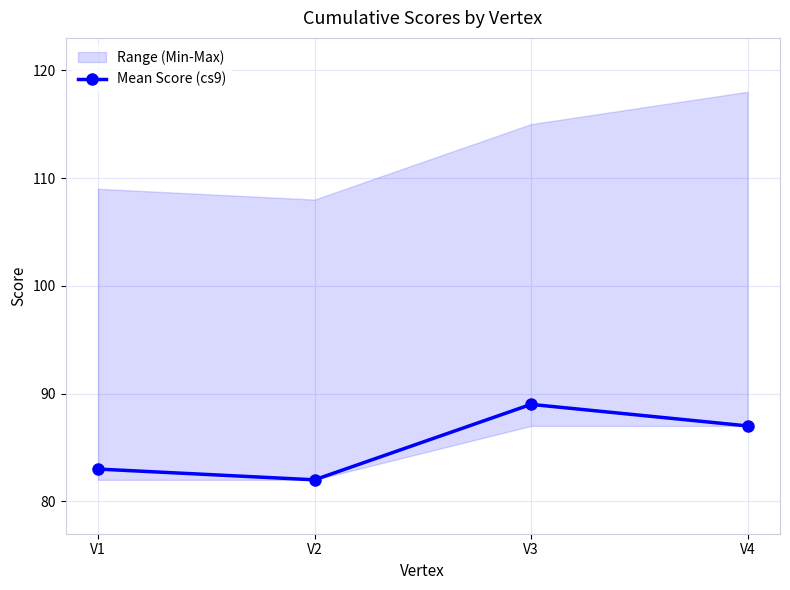

What is the value of the 1st point from the left?

83